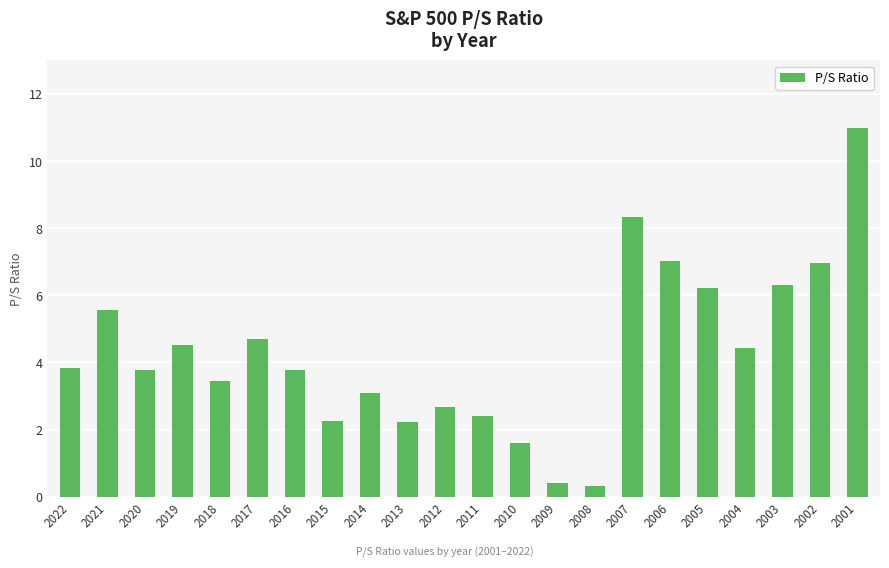

What is the difference between the values at 2003 and 2021?

0.8